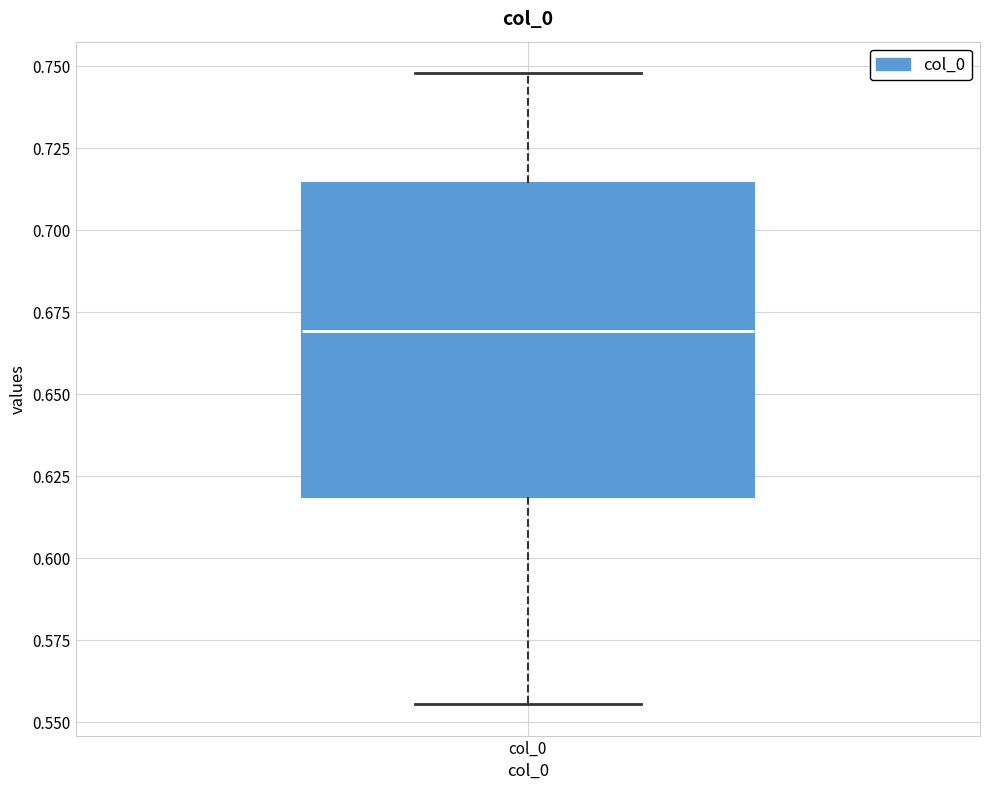

Transcribe this box plot: give where the median line is, the range the box spans, and where the two whiskers end, as read against the y-axis. The values are not printed on the chart, so give them approximately, as read against the axis.

median 0.670, box 0.620 to 0.715, whiskers 0.555 to 0.750